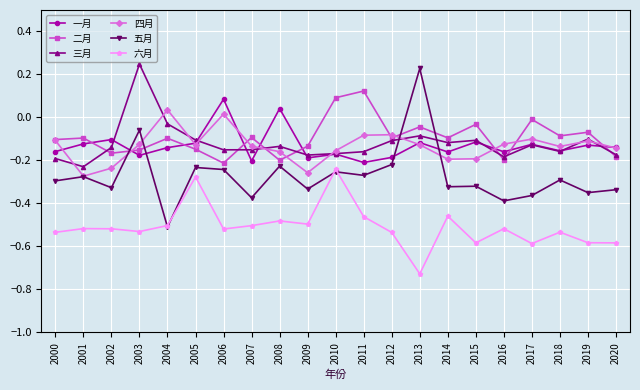

What is the total value across all series at 2000?

-1.4